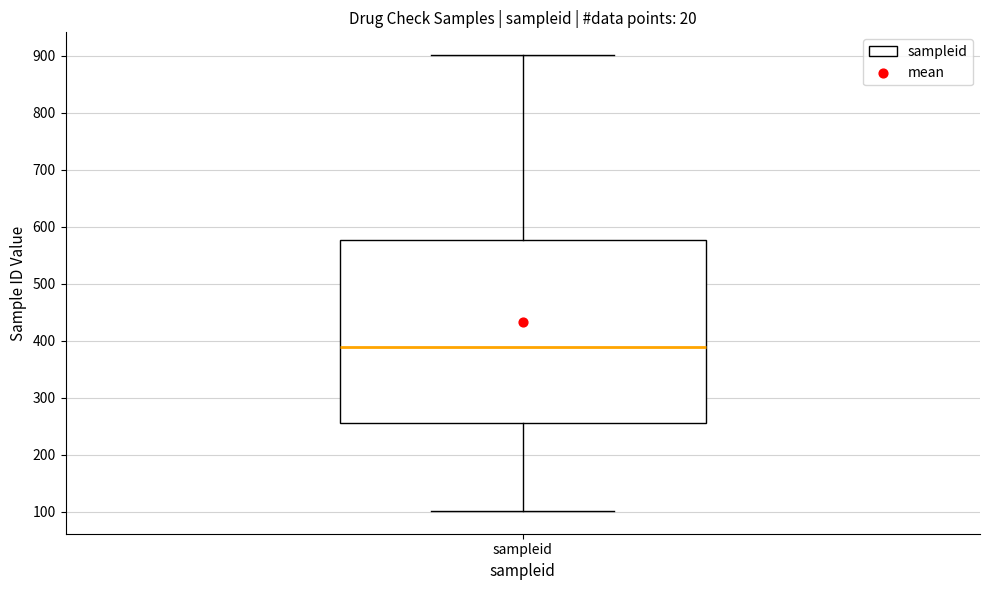

Transcribe this box plot: give where the median line is, the range the box spans, and where the two whiskers end, as read against the y-axis. The values are not printed on the chart, so give them approximately, as read against the axis.

median 390, box 260 to 580, whiskers 100 to 900